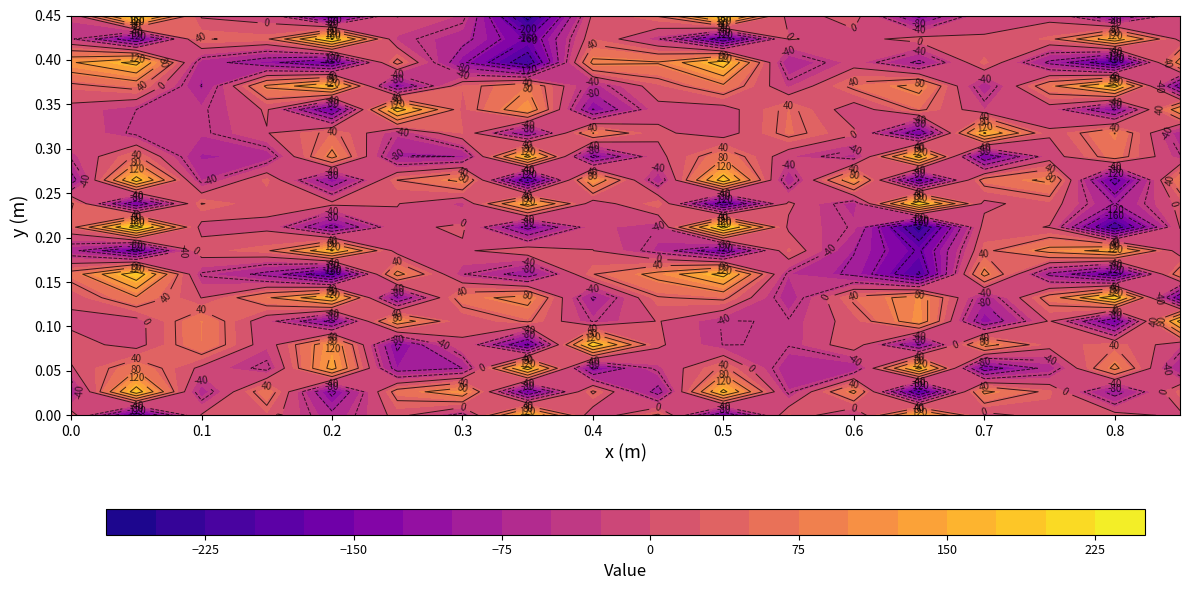

At how many categories does at least one series exceed 163?

10